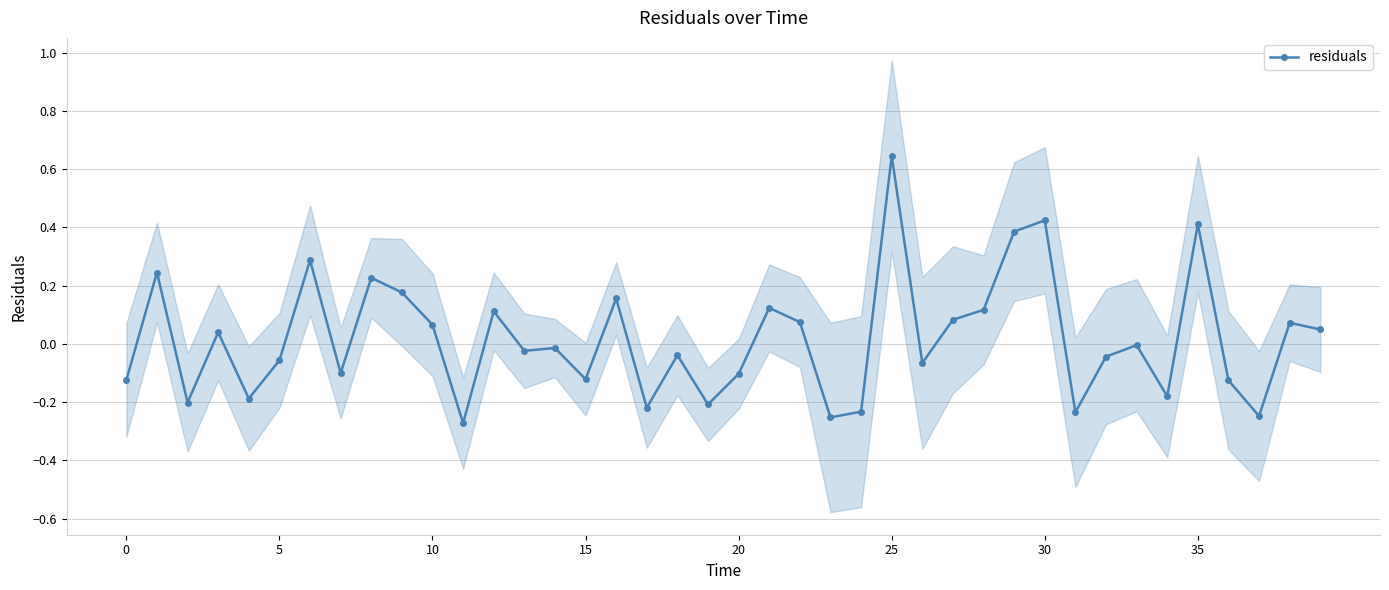

Reading right to left, transcribe all the data shown in this chart.

0.0	0.1	-0.2	-0.1	0.4	-0.2	-0.0	-0.0	-0.2	0.4	0.4	0.1	0.1	-0.1	0.6	-0.2	-0.3	0.1	0.1	-0.1	-0.2	-0.0	-0.2	0.2	-0.1	-0.0	-0.0	0.1	-0.3	0.1	0.2	0.2	-0.1	0.3	-0.1	-0.2	0.0	-0.2	0.2	-0.1